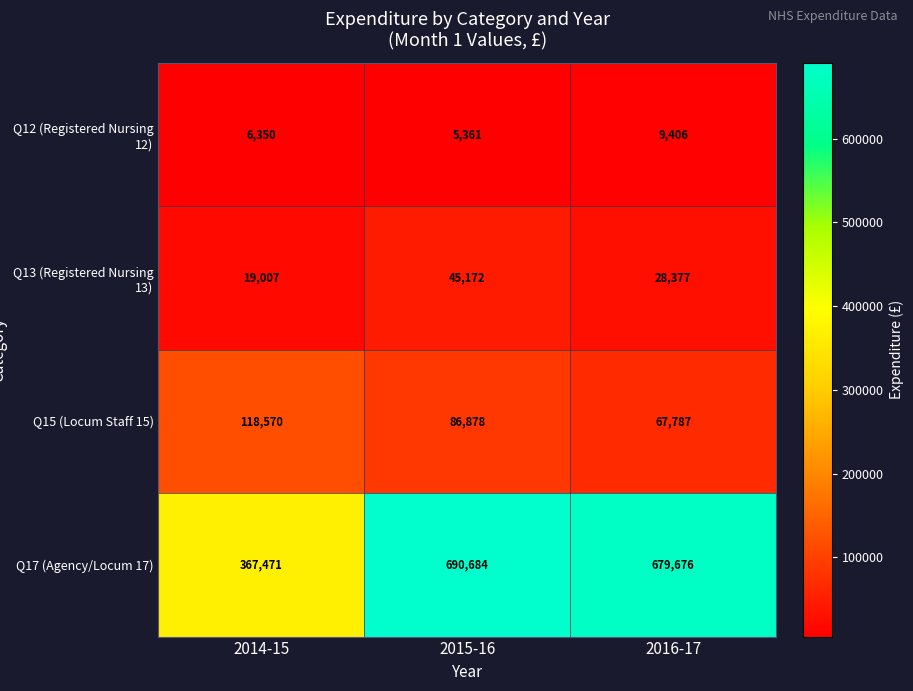

What is the difference between the maximum and minimum values in the Q13 (Registered Nursing 13) series?

26165